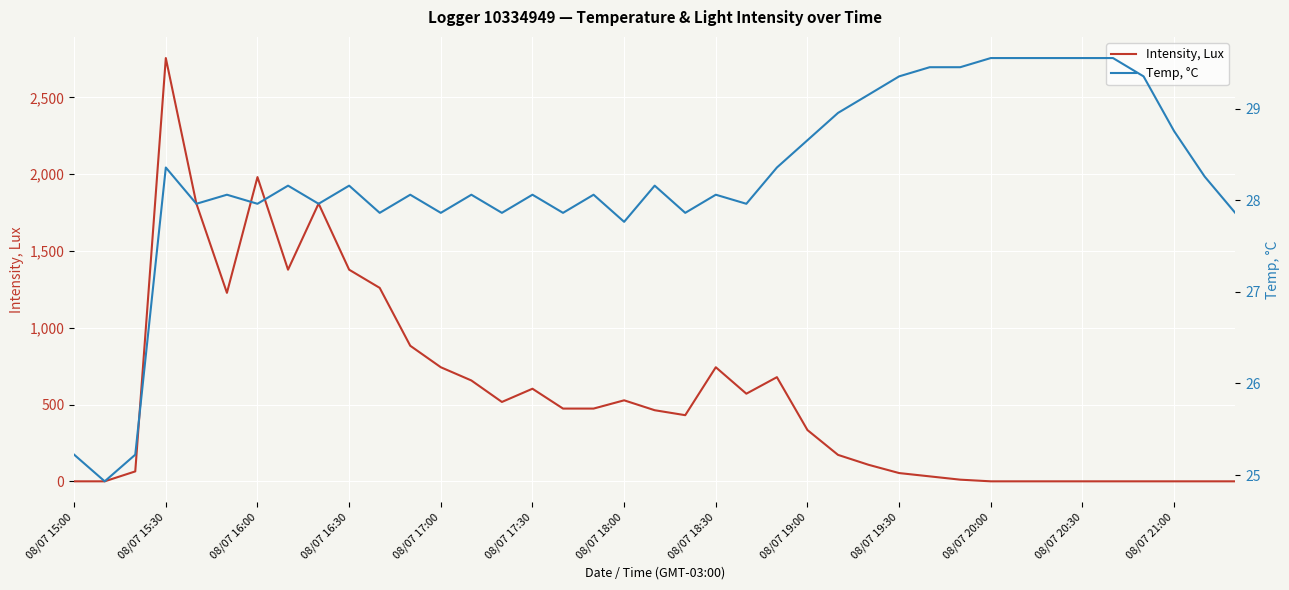

How many data points in Intensity, Lux are less than 462?

19